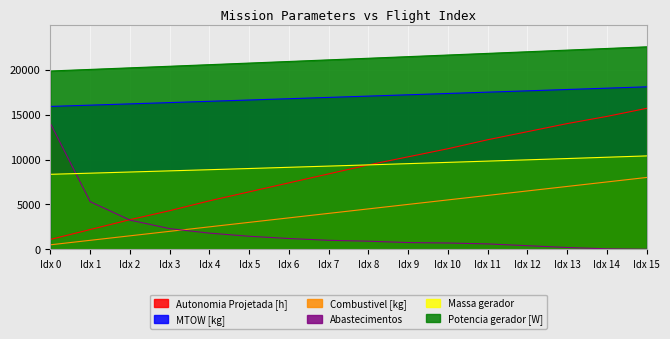

What is the difference between the Combustivel [kg] values at Idx 13 and Idx 4?

4500.0